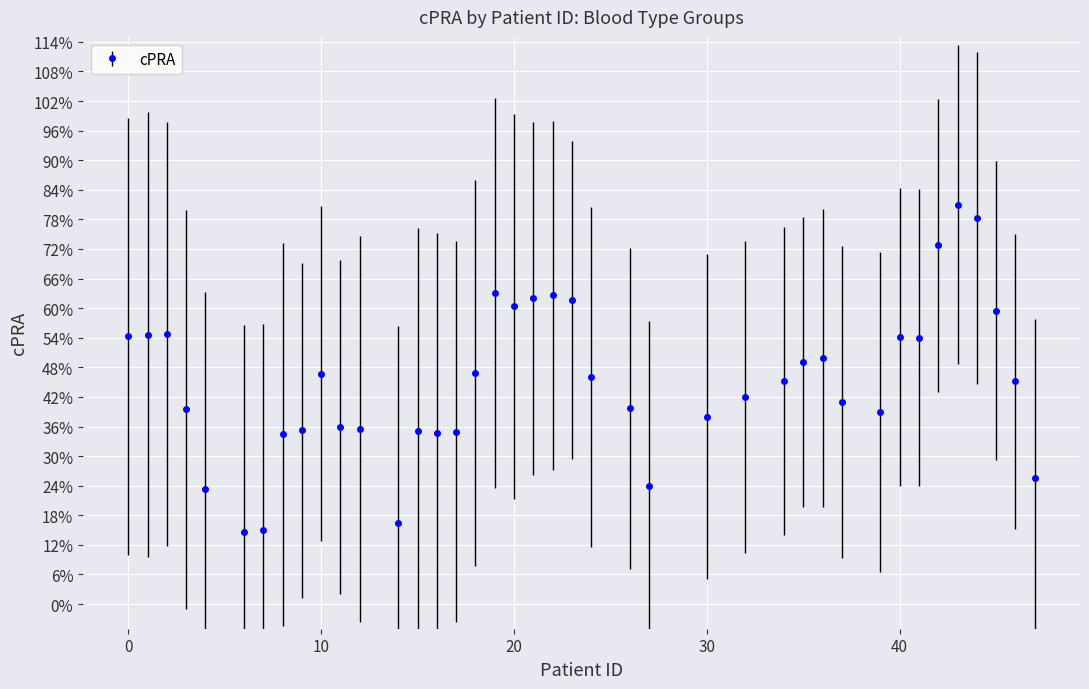

Does the chart have visible grid lines?

Yes